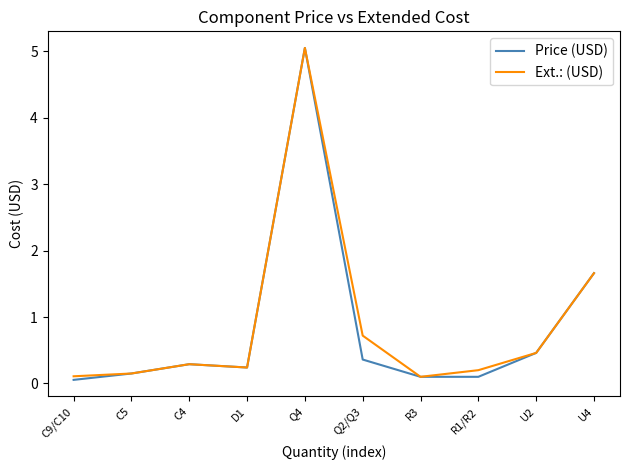

Does the chart display data point markers on the line(s)?

No